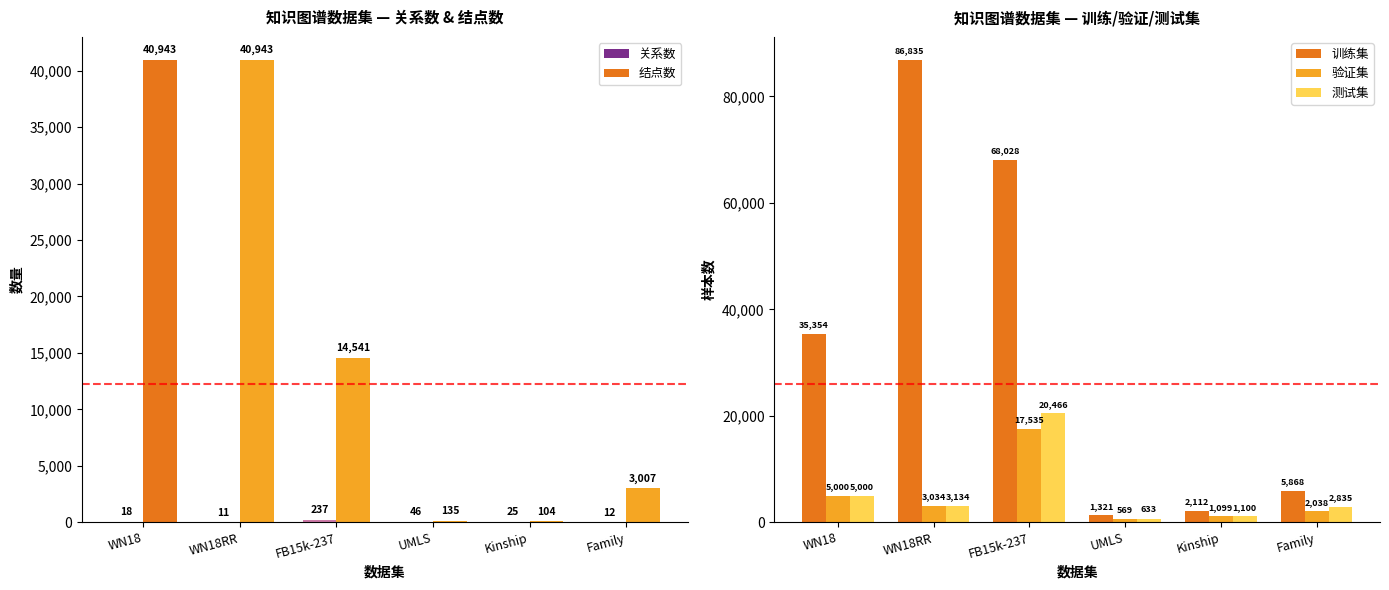

Reading right to left, transcribe all the data shown in this chart.

关系数: Family=12	Kinship=25	UMLS=46	FB15k-237=237	WN18RR=11	WN18=18
结点数: Family=3007	Kinship=104	UMLS=135	FB15k-237=14541	WN18RR=40943	WN18=40943
训练集: Family=5868	Kinship=2112	UMLS=1321	FB15k-237=68028	WN18RR=86835	WN18=35354
验证集: Family=2038	Kinship=1099	UMLS=569	FB15k-237=17535	WN18RR=3034	WN18=5000
测试集: Family=2835	Kinship=1100	UMLS=633	FB15k-237=20466	WN18RR=3134	WN18=5000